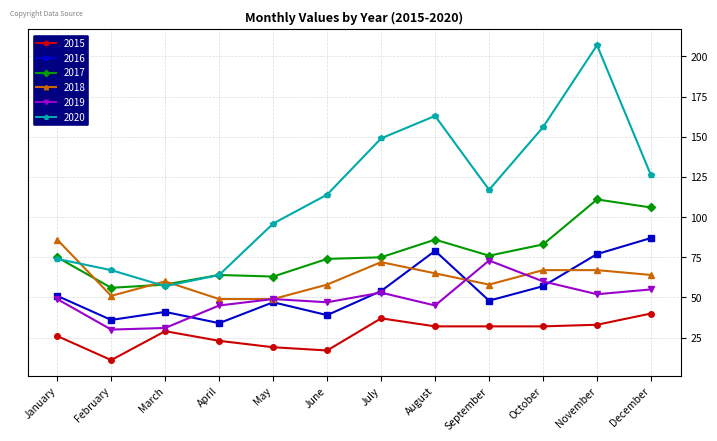

The 2020 series shows 60 at August. True or false?

False